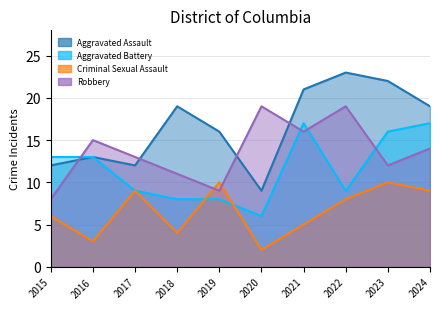

At which category does Aggravated Battery reach its first local valley?

2020